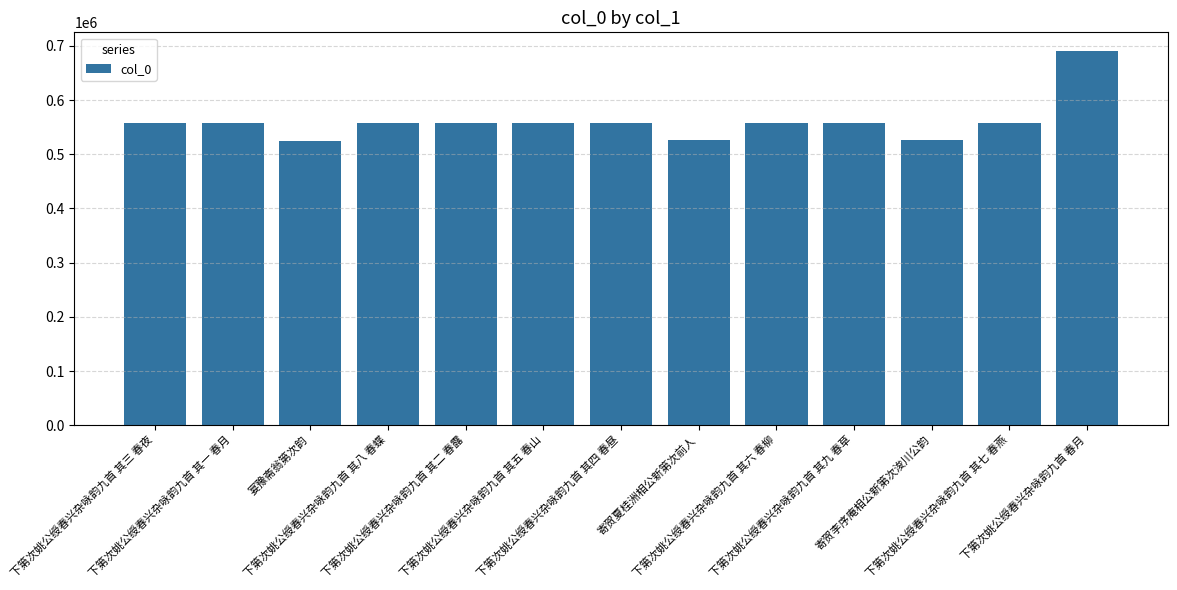

The value at 下第次姚公绶春兴杂咏韵九首 其五 春山 is 558406. True or false?

True